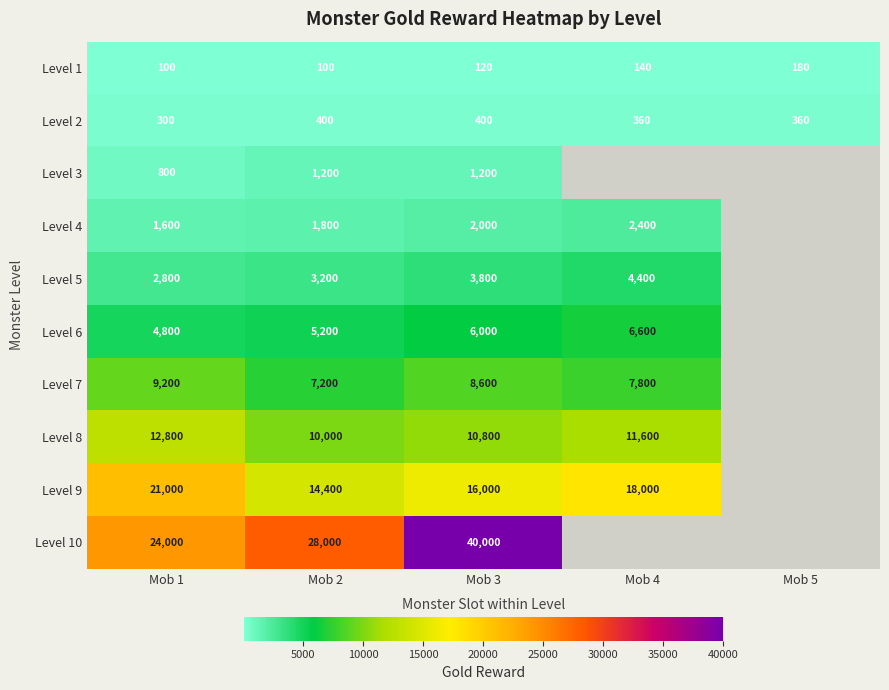

Is the value of Level 9 at Mob 2 greater than the value of Level 5 at Mob 4?

Yes